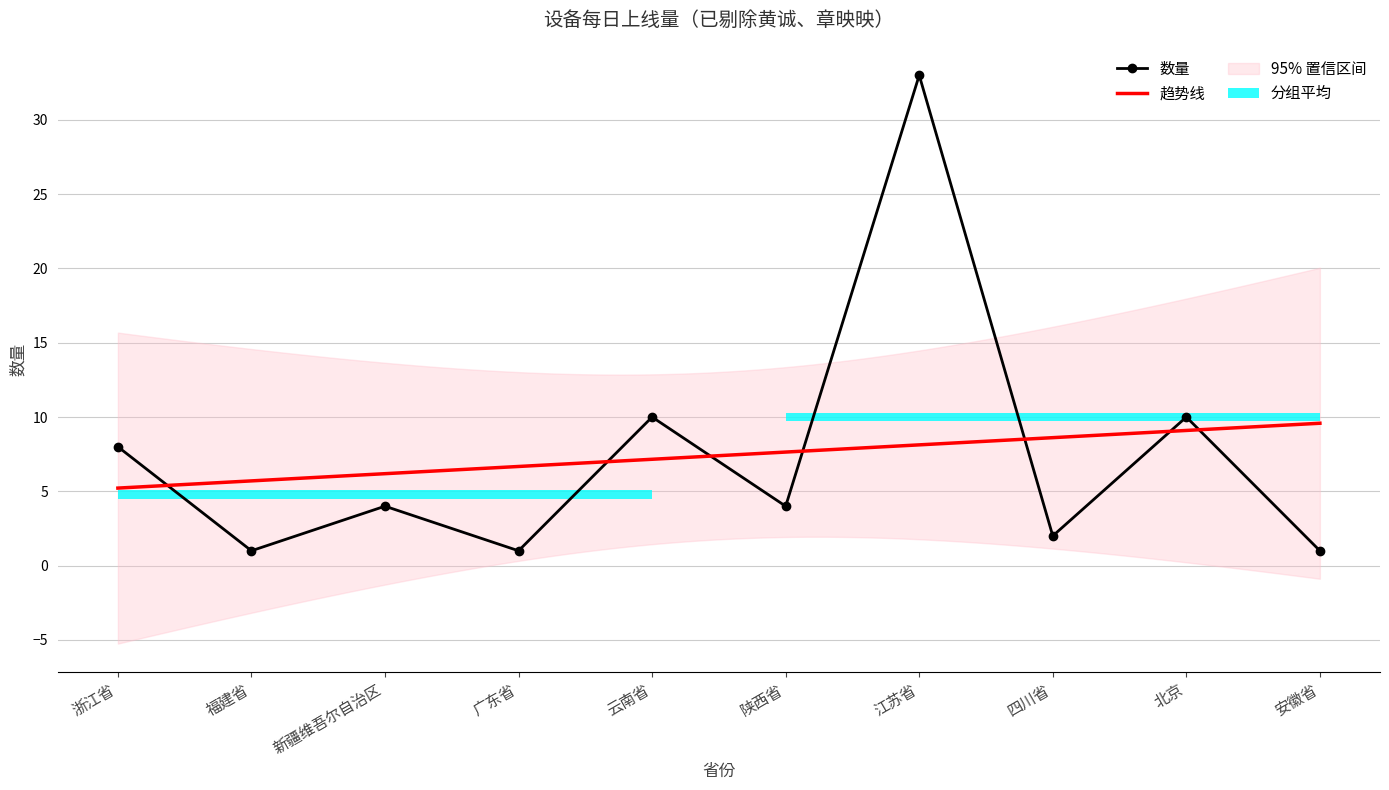

How many interior local peaks (higher than both neighbors) does the data have?

4